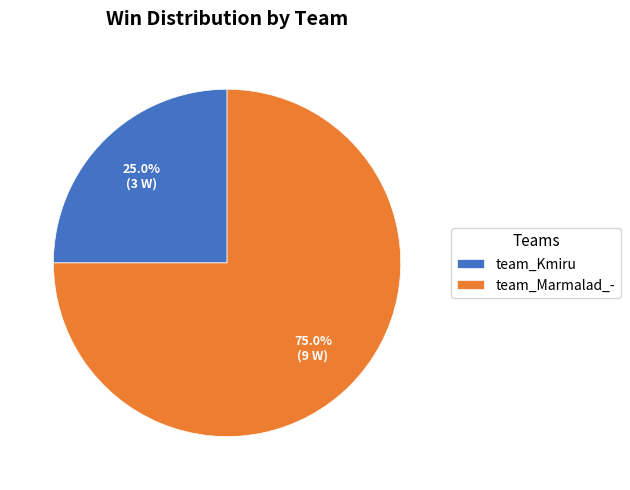

Does team_Kmiru account for over 50% of the chart?

No